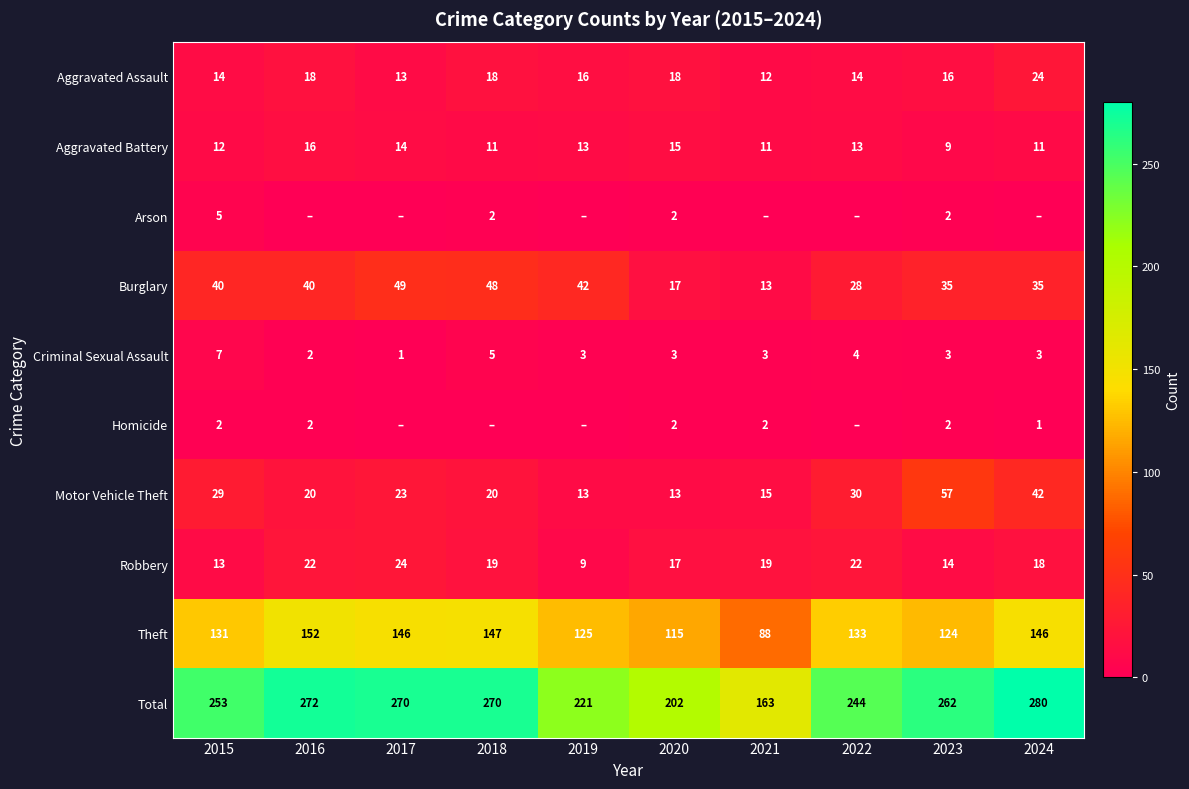

What is the difference between the Burglary values at 2017 and 2021?

36